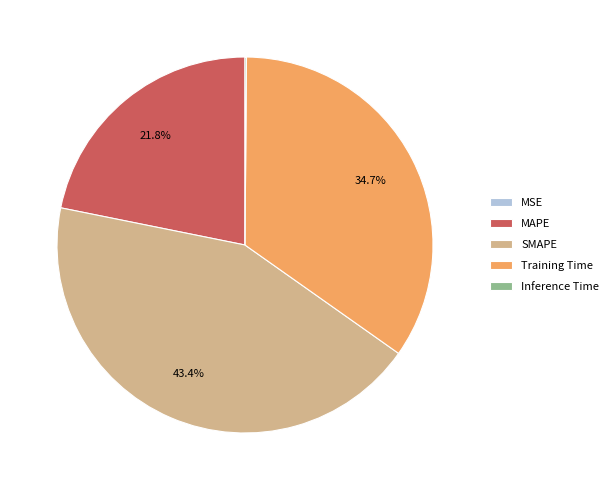

Does any single category account for the majority?

No